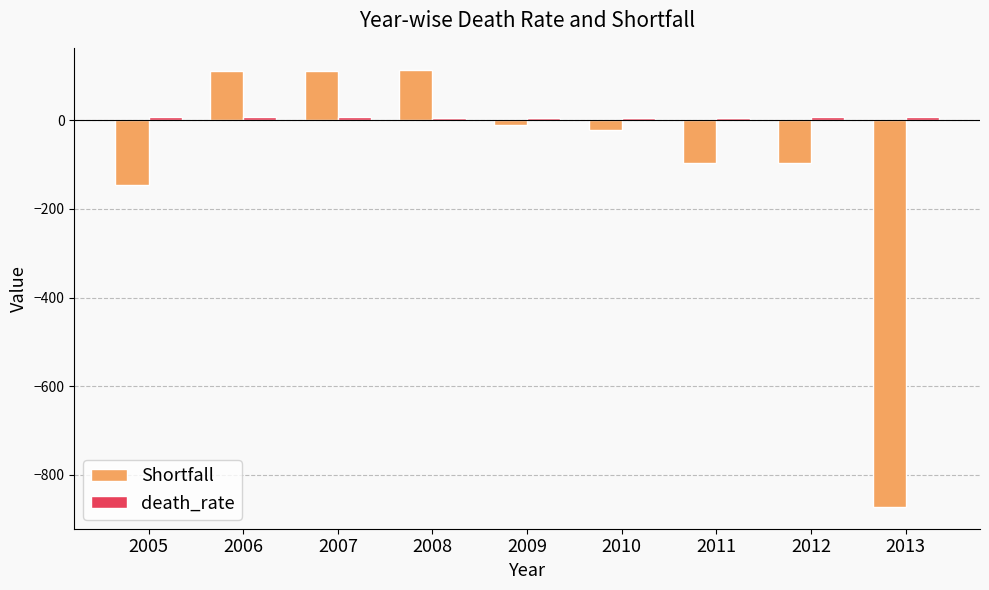

What is the difference between the maximum and minimum values in the Shortfall series?

986.0